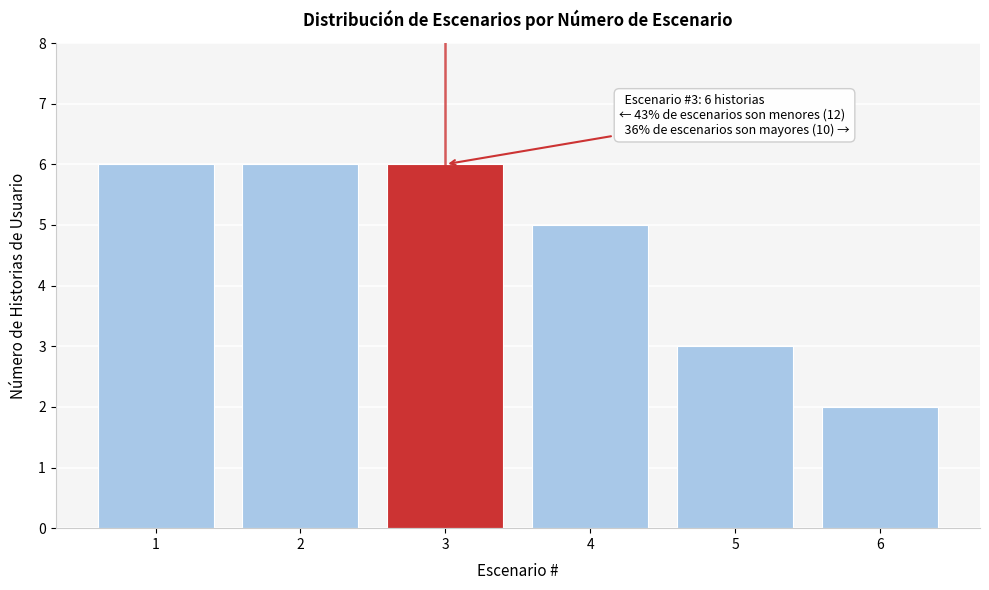

Reading left to right, list all the values displayed in this chart.

1=6	2=6	3=6	4=5	5=3	6=2